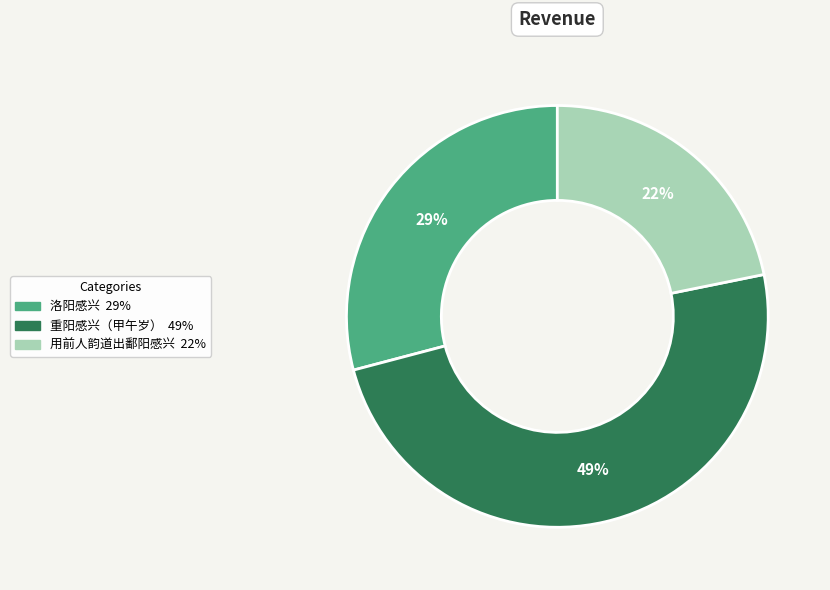

What is the smallest slice in the pie chart?

用前人韵道出鄱阳感兴